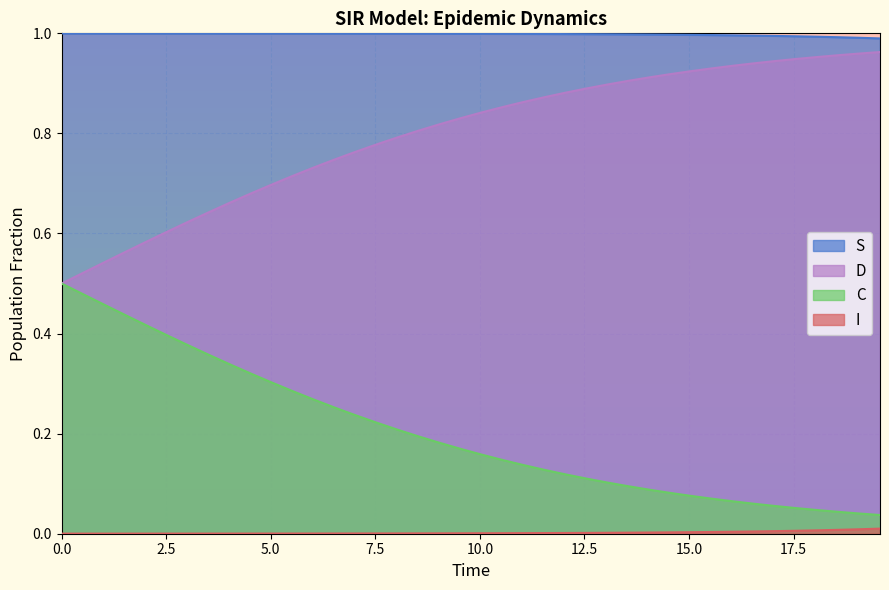

Rank the series by their average value, from highest to lowest.

S, D, C, I